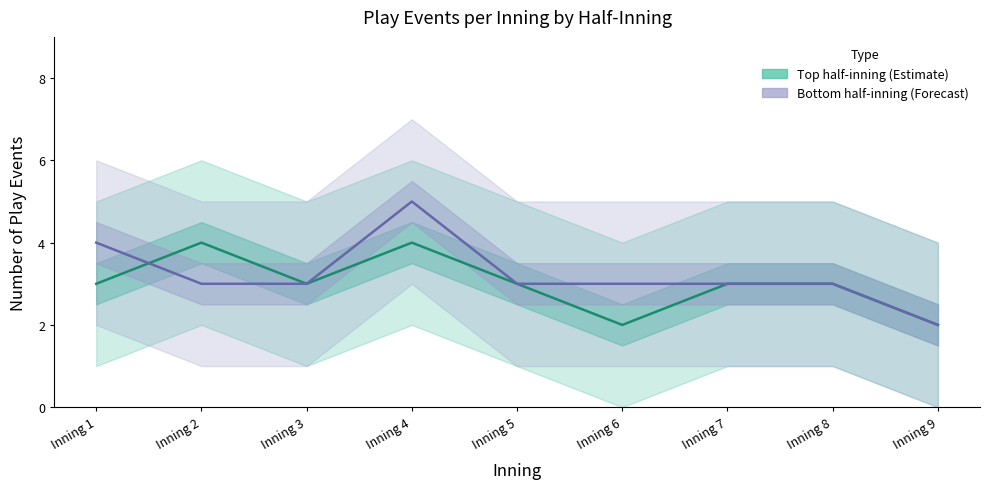

Count the Top half-inning (Estimate) values in the range 3 to 4.

7